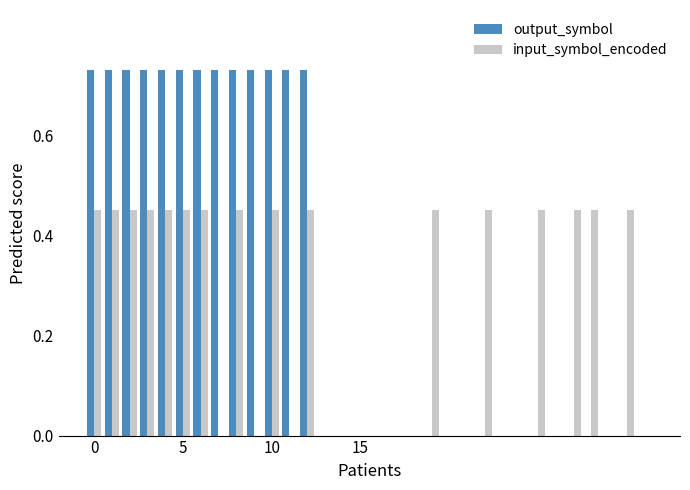

What is the sum of all input_symbol_encoded values?

7.2